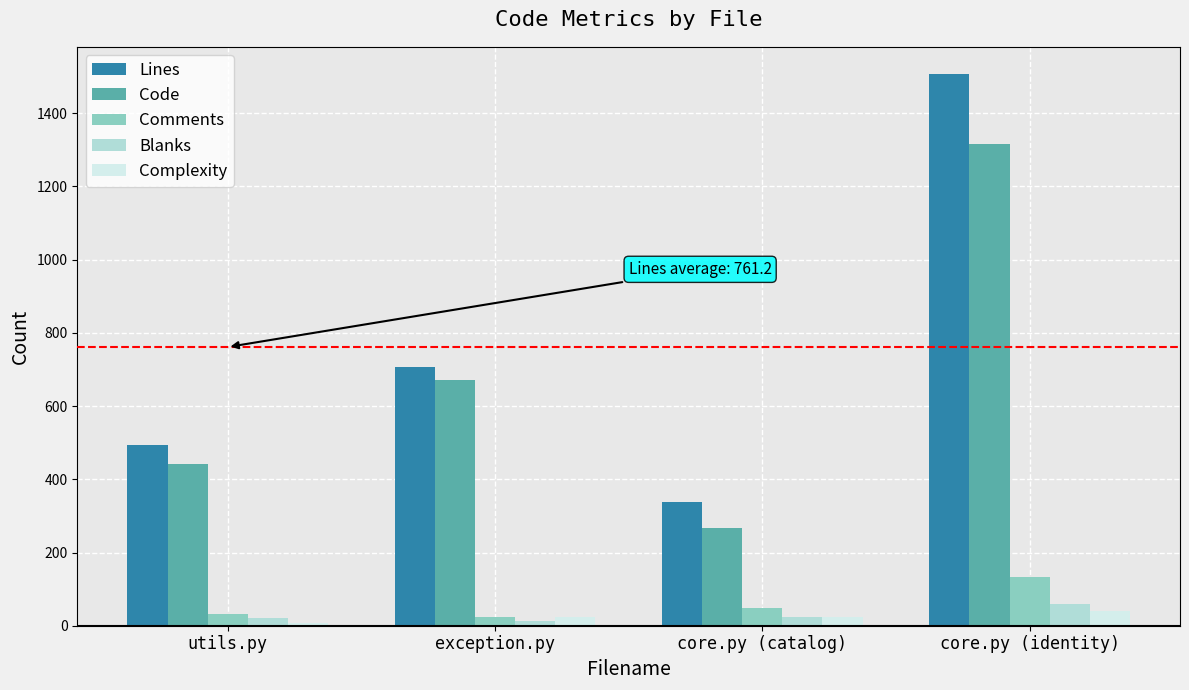

What is the maximum value for Lines?

1506